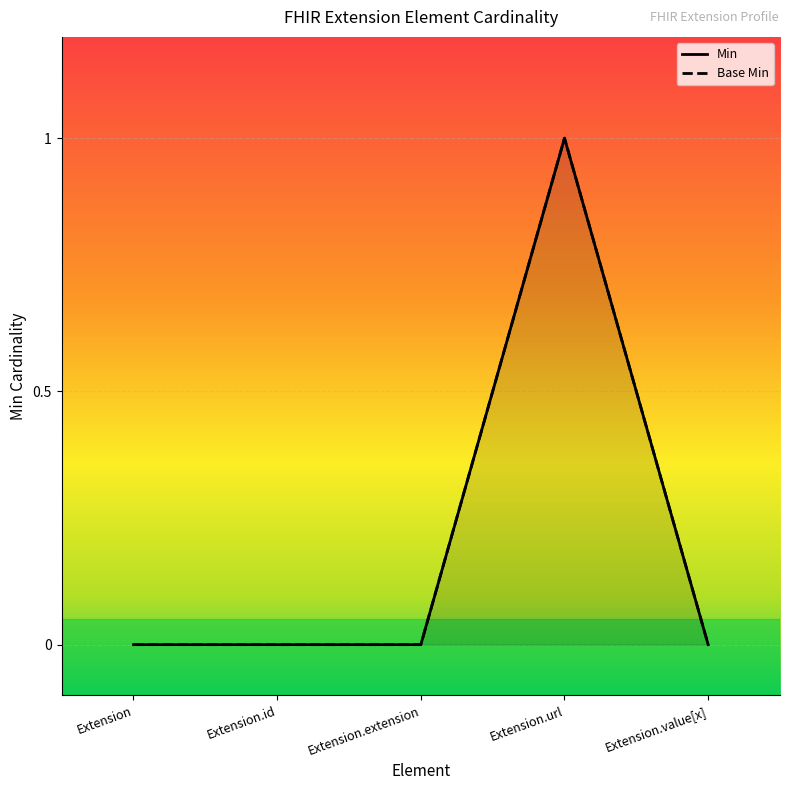

Between Extension.id and Extension.value[x], which series saw the biggest shift?

Min